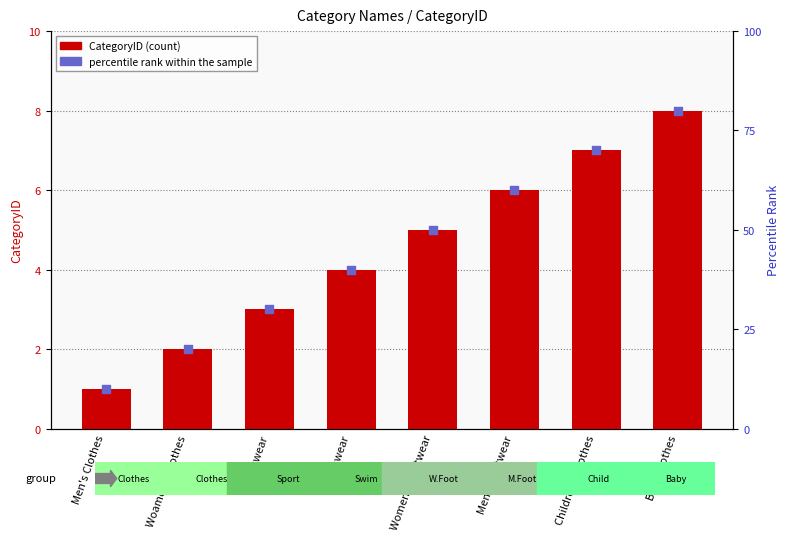

At how many categories does at least one series exceed 18?

7